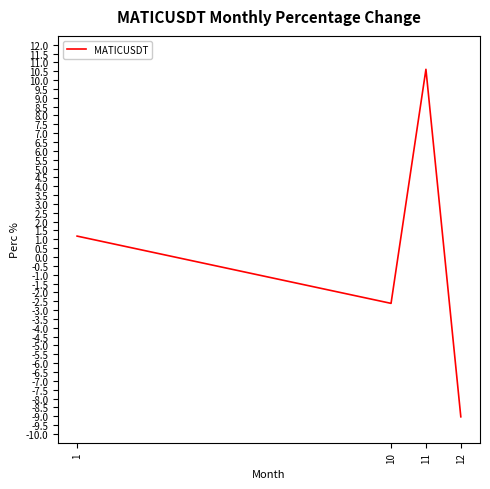

Which category has the highest value across all series?

11